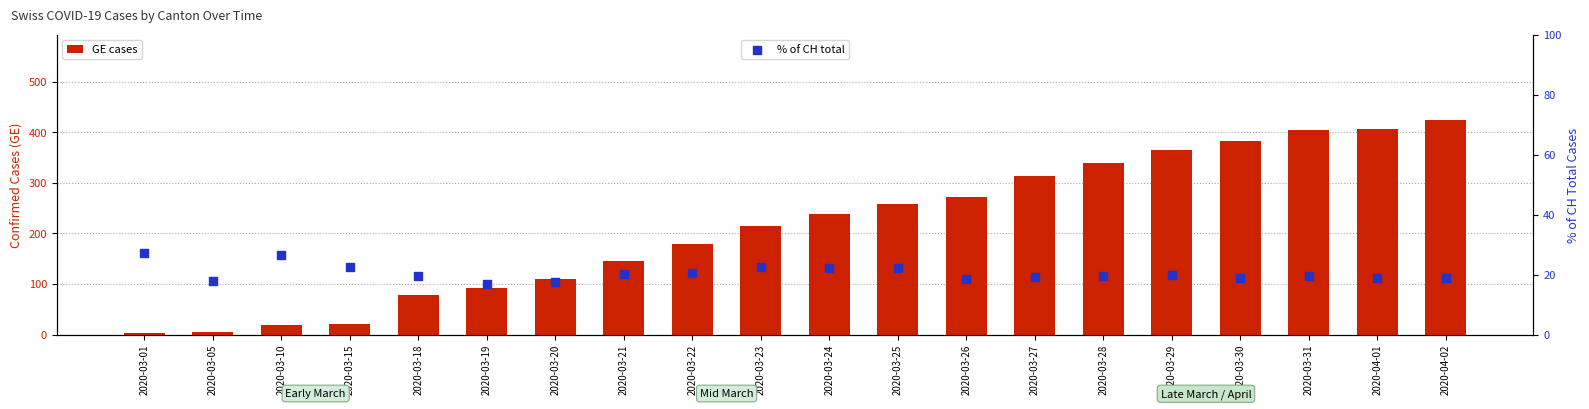

What is the total value across all series at 2020-03-27?

332.1